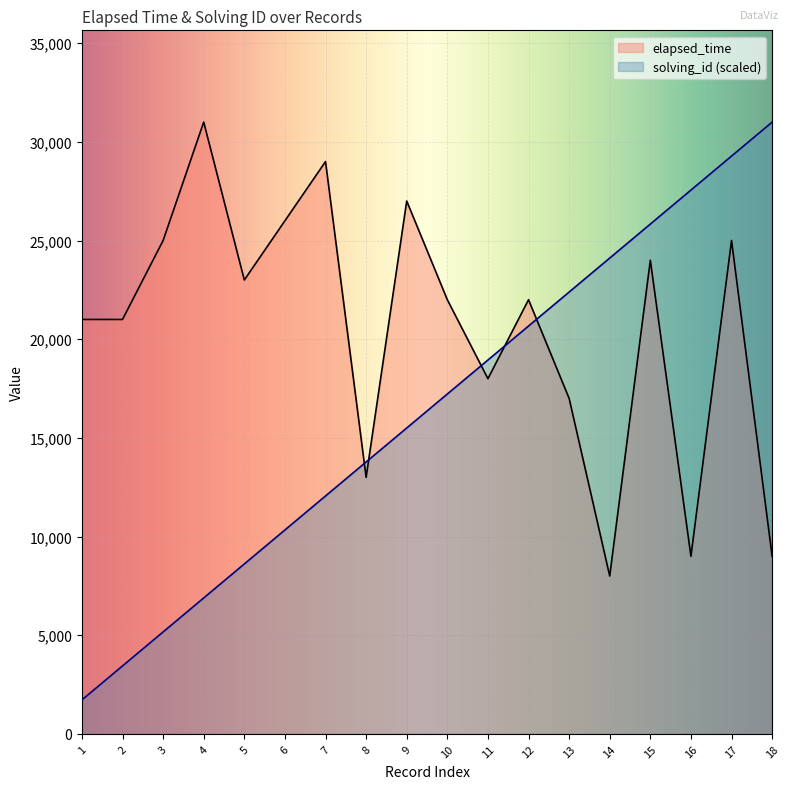

How many data points does each series have?

18